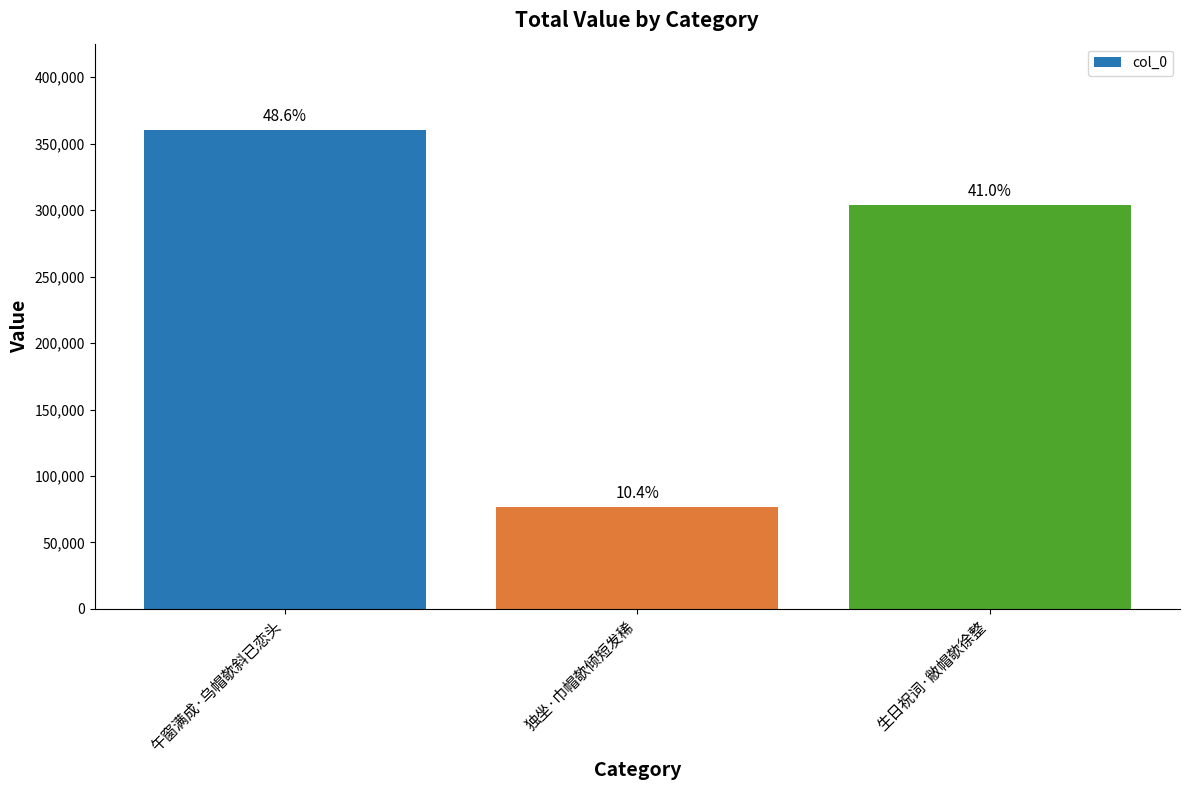

How many bars are there in total?

3